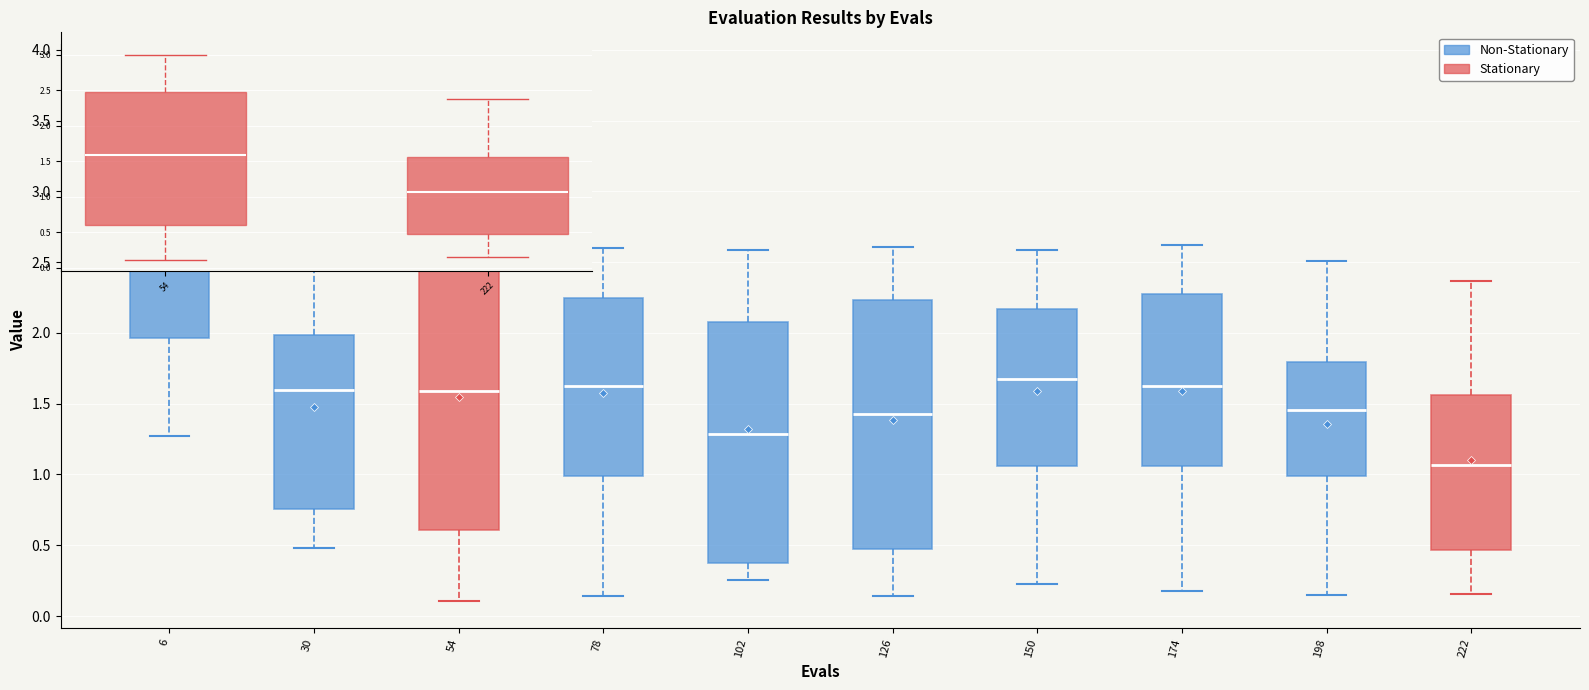

Which box has the highest median line?

6